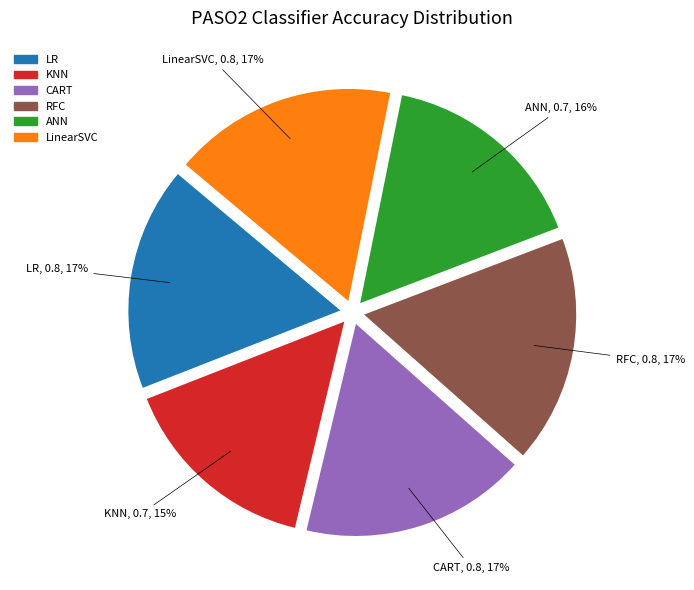

Is it true that KNN is 15% of the pie?

True